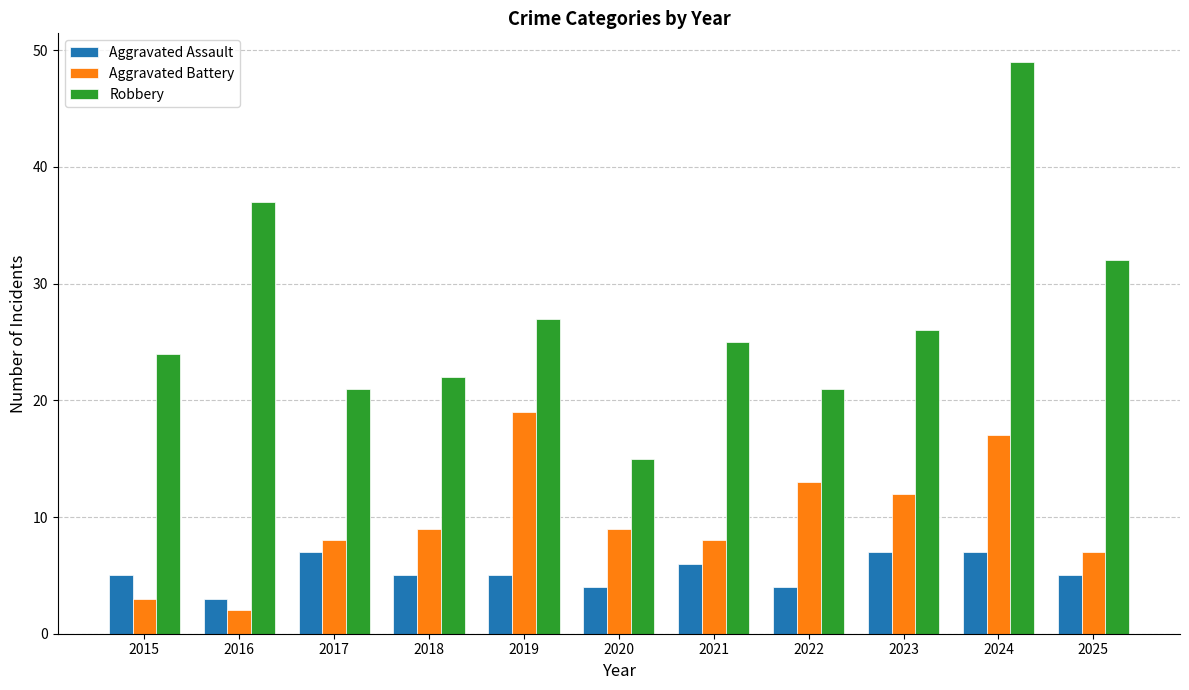

Which label corresponds to the smallest value in the chart?

2016